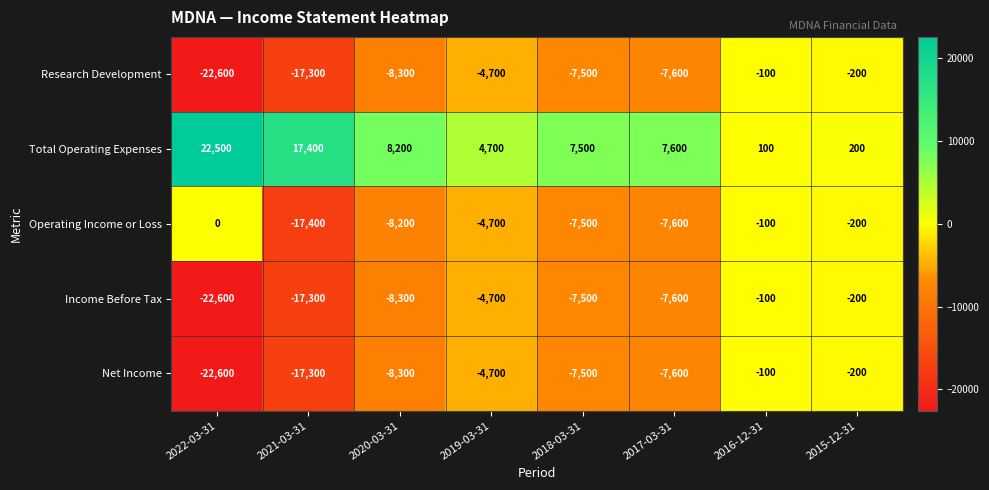

What is the total value across all series at 2019-03-31?

-14100